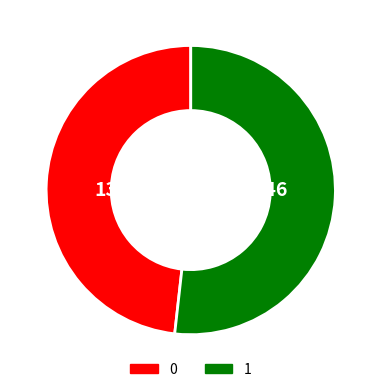

Combined, do 0 and 1 account for over 50%?

Yes